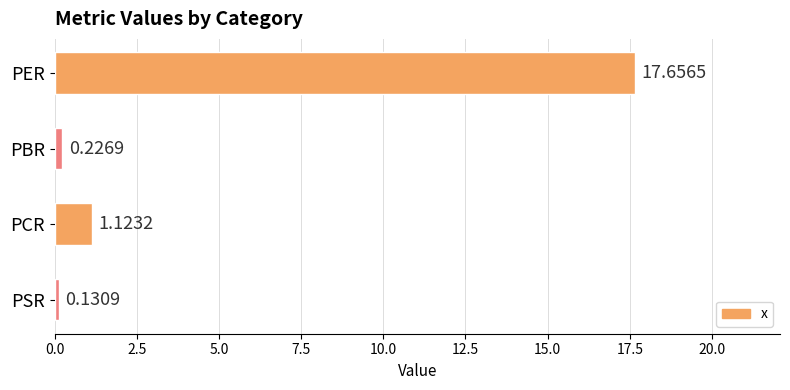

Rank the categories by value from highest to lowest.

PER, PCR, PBR, PSR